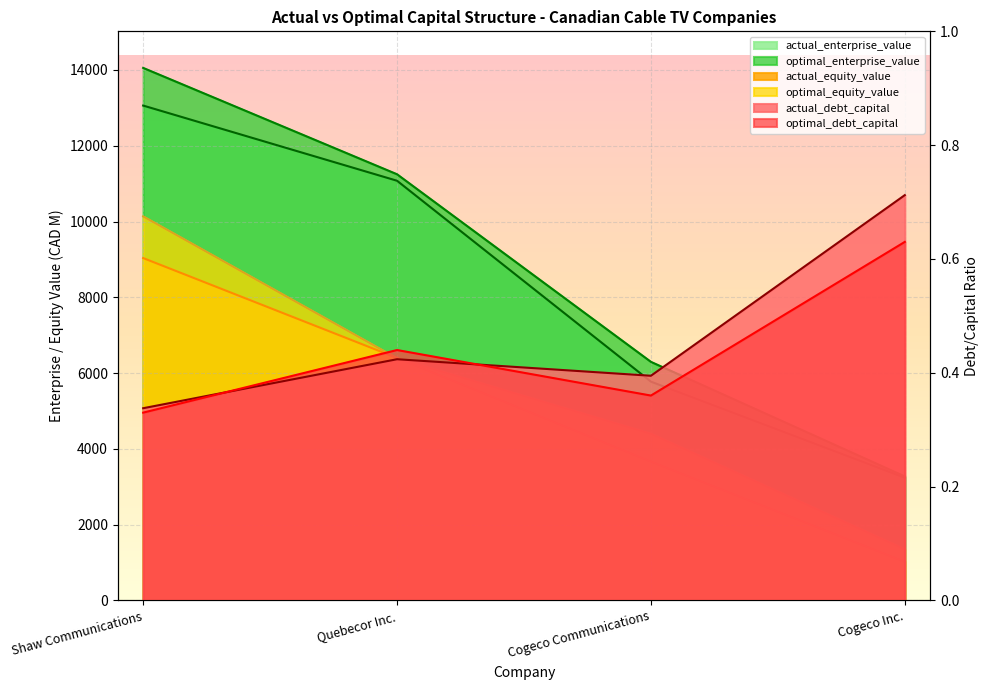

Where does the actual_enterprise_value series first go above 11077?

Shaw Communications